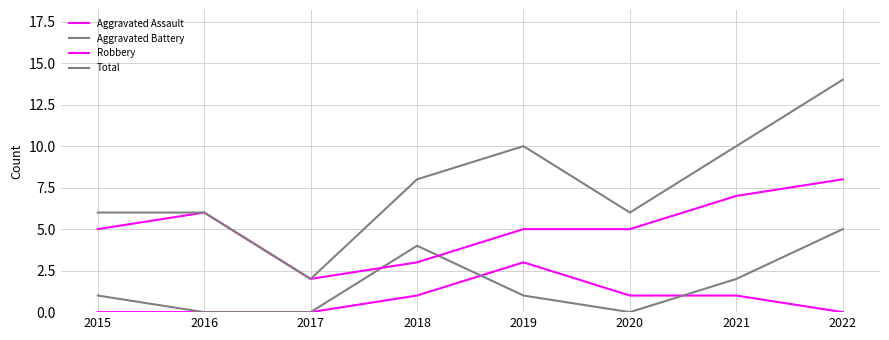

Does the chart display data point markers on the line(s)?

No